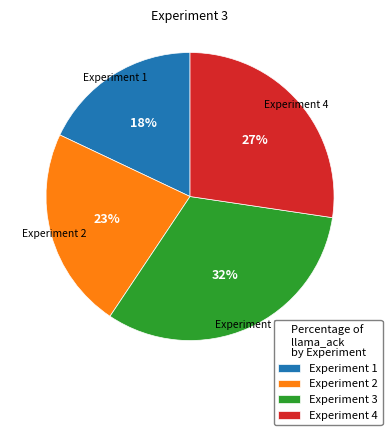

Is it true that Experiment 4 is 27% of the pie?

True